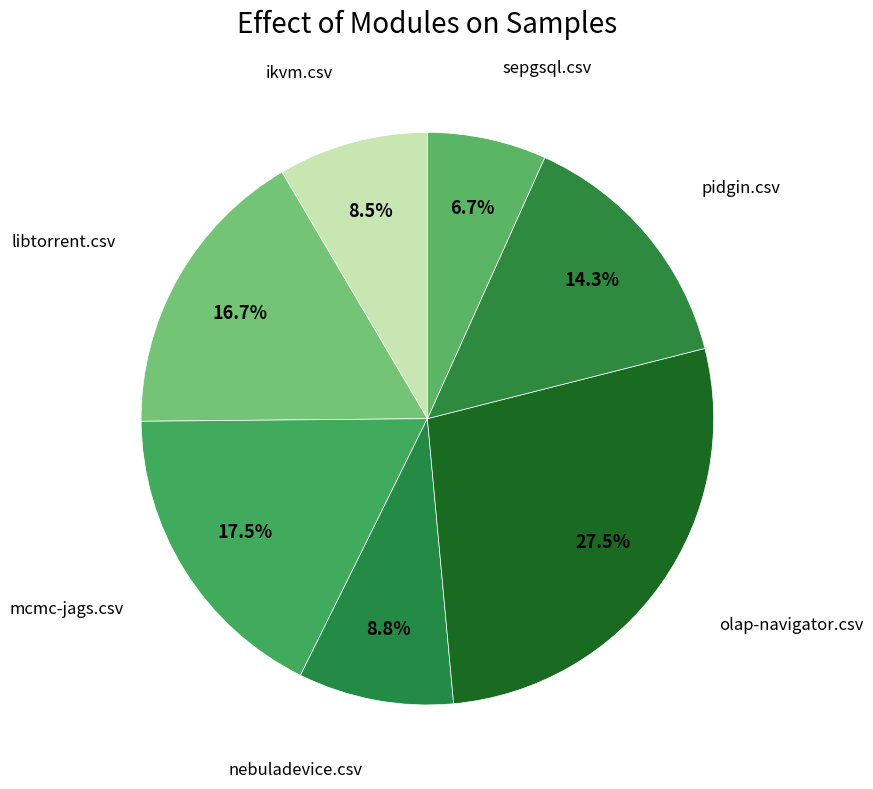

Which category has the smallest portion of the pie?

sepgsql.csv